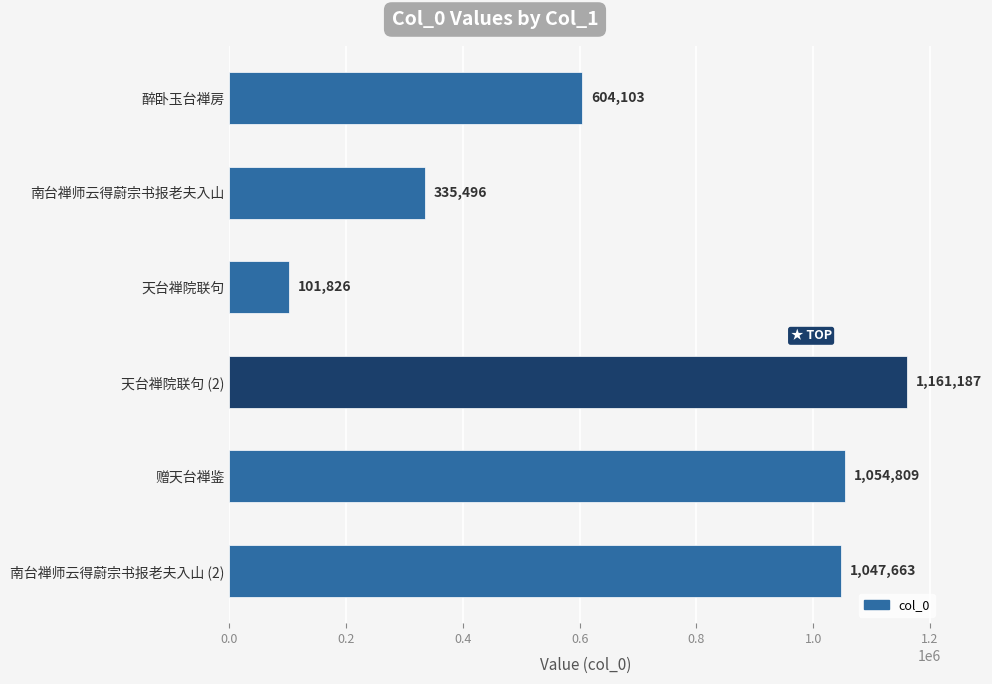

Which category has the lowest value across all series?

天台禅院联句